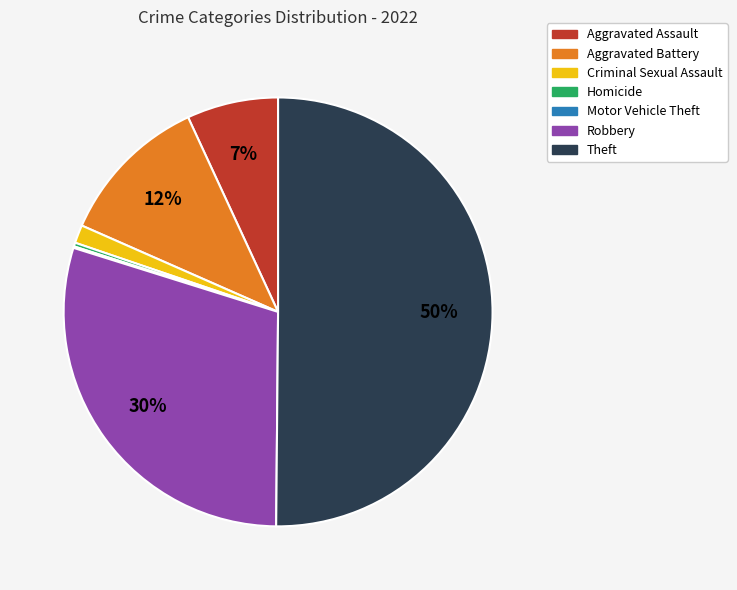

To the nearest percent, what is the difference between the largest and smallest slice percentages?

50%